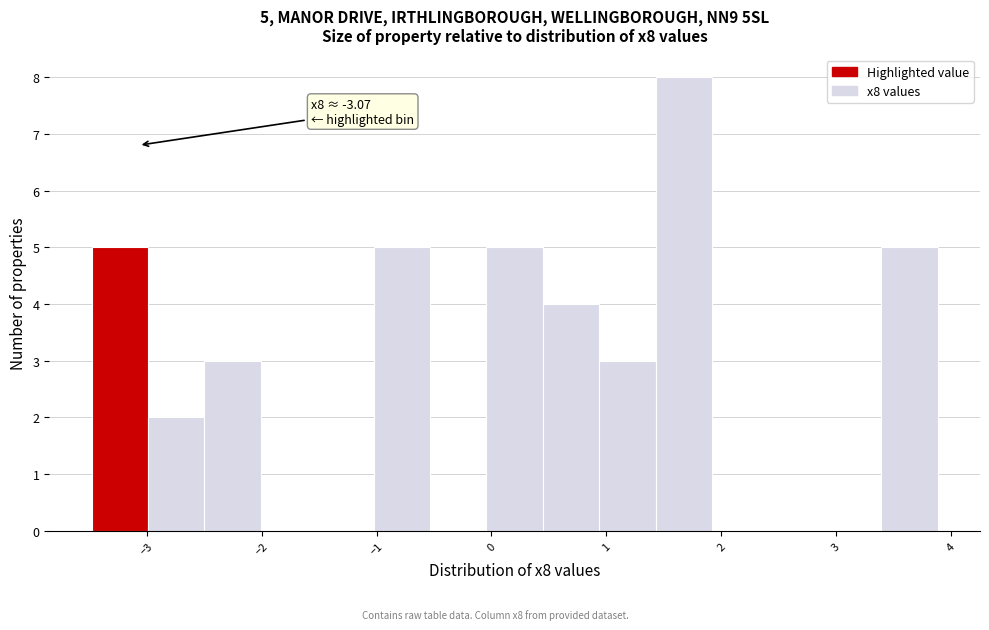

Over which range of the x-axis is the bar tallest?

1.4 to 1.9